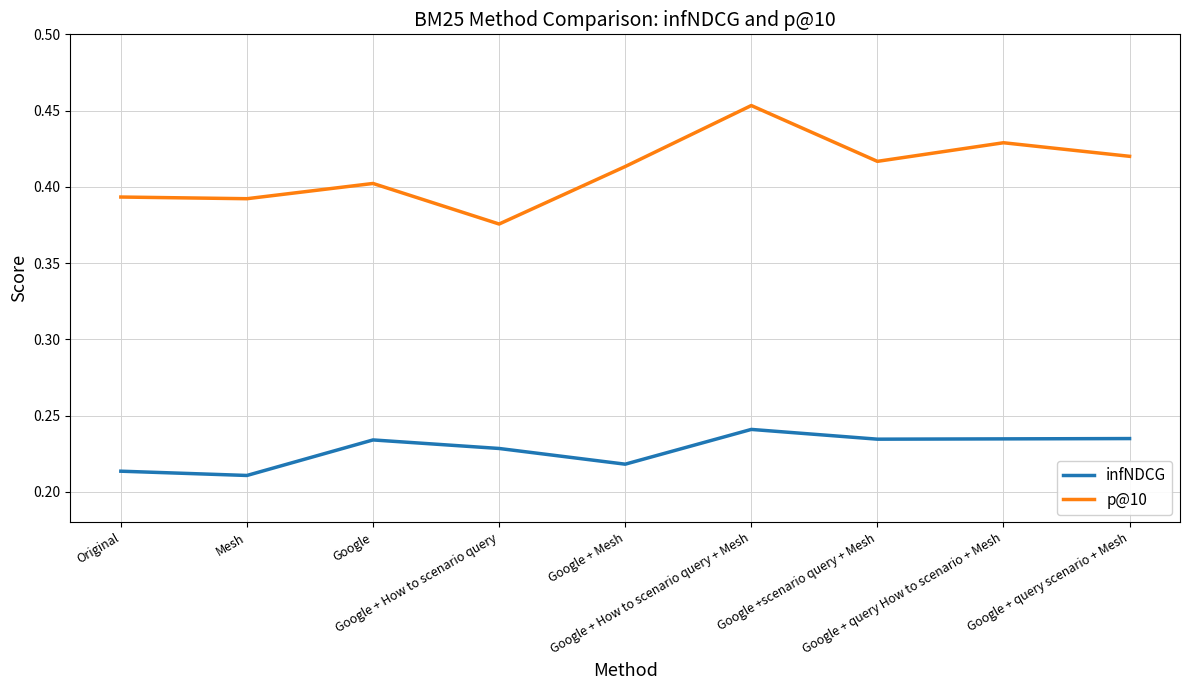

In p@10, how many points are higher than both neighbors (excluding endpoints)?

3